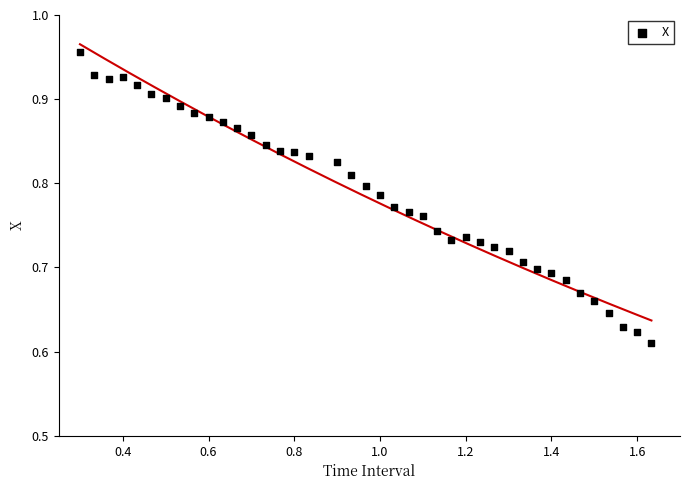

What is the range of Y values (max minus min)?

0.3